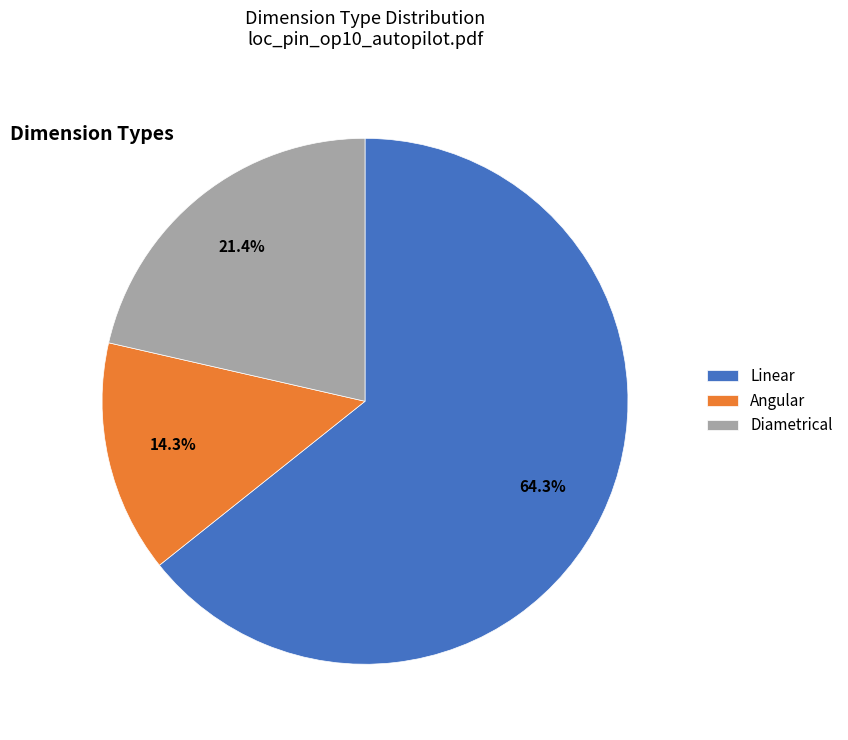

Approximately how many times larger is the value at Angular compared to Diametrical?

0.7